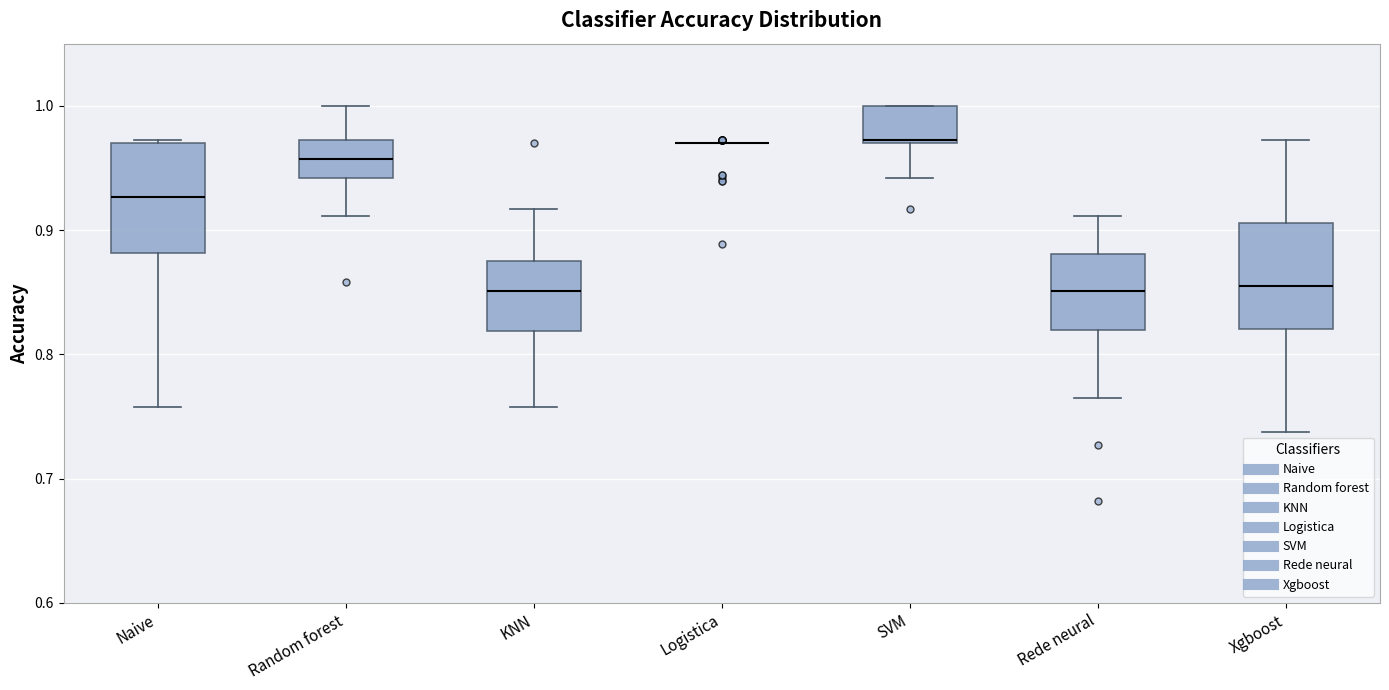

Reading left to right, transcribe this box plot: for each box, give where its median line is, the range the box spans, and where its two whiskers end, as read against the y-axis. The values are not printed on the chart, so give them approximately, as read against the axis.

Naive: median 0.93, box 0.88 to 0.97, whiskers 0.76 to 0.97
Random forest: median 0.96, box 0.94 to 0.97, whiskers 0.91 to 1.00
KNN: median 0.85, box 0.82 to 0.88, whiskers 0.76 to 0.92
Logistica: box collapsed to a line at 0.97, whiskers 0.97 to 0.97
SVM: median 0.97, box 0.97 to 1.00, whiskers 0.94 to 1.00
Rede neural: median 0.85, box 0.82 to 0.88, whiskers 0.77 to 0.91
Xgboost: median 0.85, box 0.82 to 0.91, whiskers 0.74 to 0.97